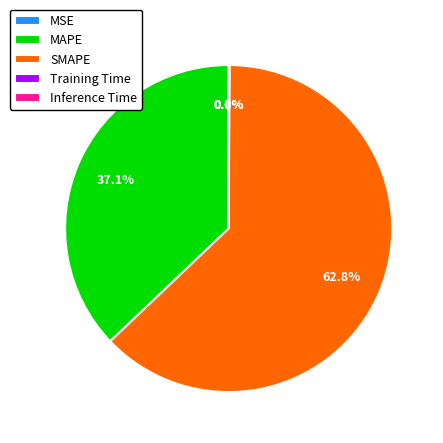

Is there a majority slice in this chart?

Yes